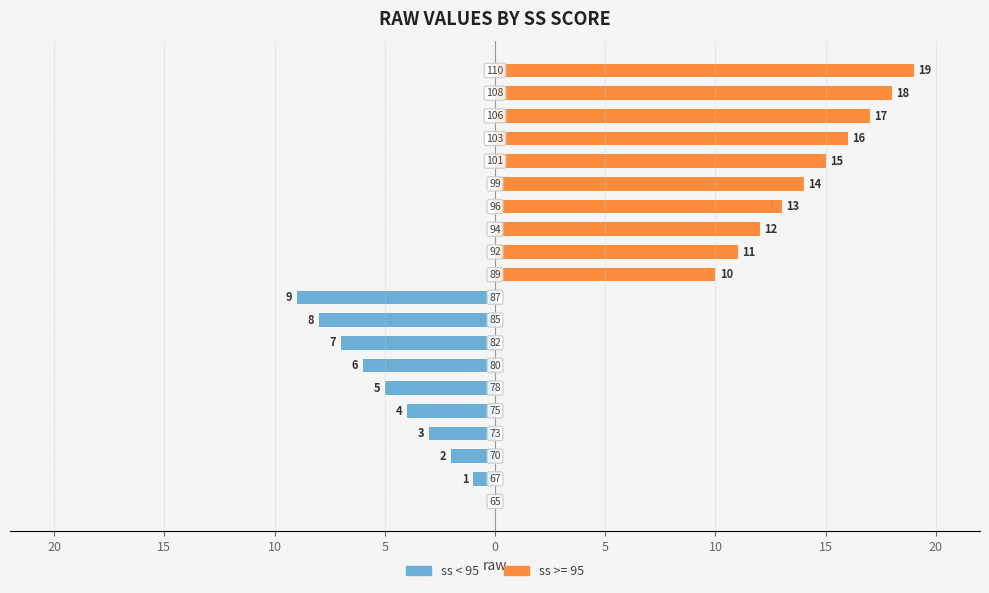

What is the difference between the maximum and minimum values?

9